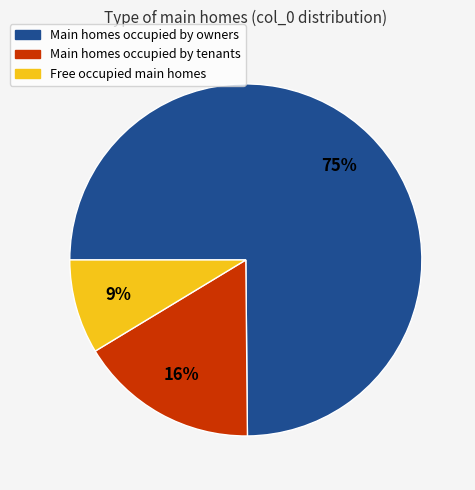

Rank the categories by value from highest to lowest.

Main homes occupied by owners, Main homes occupied by tenants, Free occupied main homes